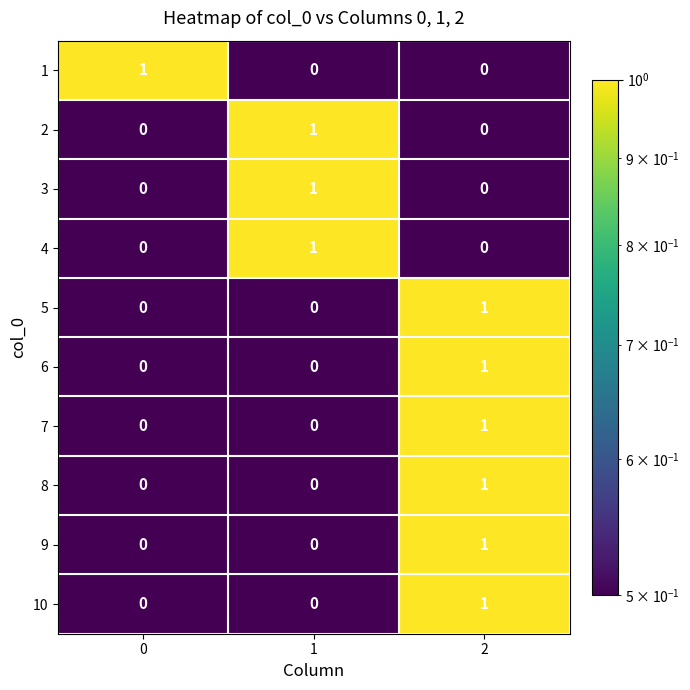

Is it true that 5 equals -1 at 0?

False